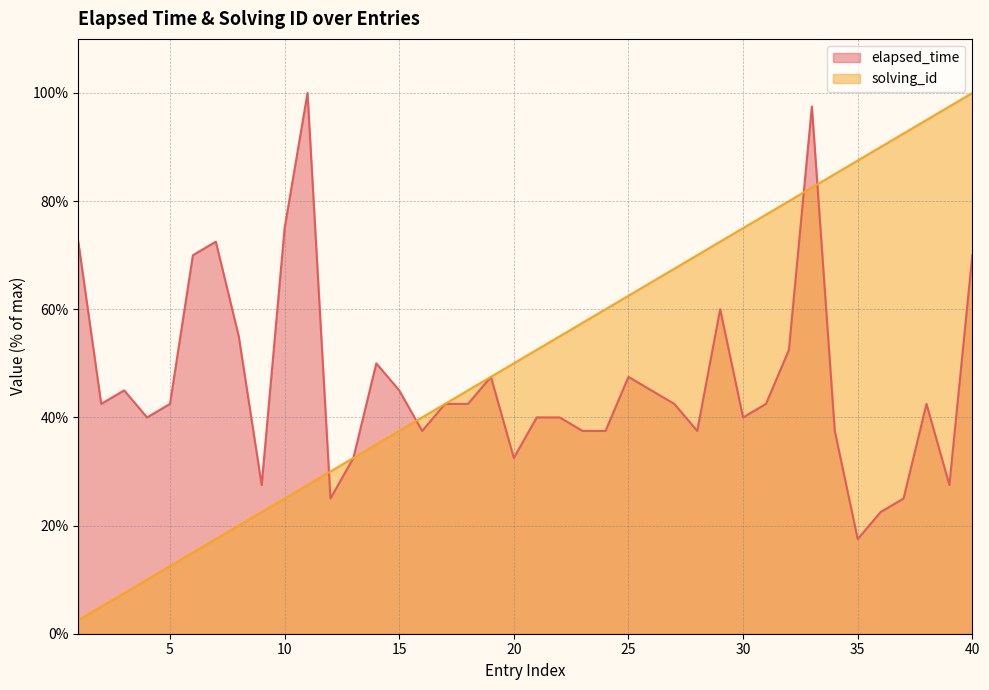

Reading right to left, transcribe all the data shown in this chart.

elapsed_time: 40=70.0	39=27.5	38=42.5	37=25.0	36=22.5	35=17.5	34=37.5	33=97.5	32=52.5	31=42.5	30=40.0	29=60.0	28=37.5	27=42.5	26=45.0	25=47.5	24=37.5	23=37.5	22=40.0	21=40.0	20=32.5	19=47.5	18=42.5	17=42.5	16=37.5	15=45.0	14=50.0	13=32.5	12=25.0	11=100.0	10=75.0	9=27.5	8=55.0	7=72.5	6=70.0	5=42.5	4=40.0	3=45.0	2=42.5	1=72.5
solving_id: 40=100.0	39=97.5	38=95.0	37=92.5	36=90.0	35=87.5	34=85.0	33=82.5	32=80.0	31=77.5	30=75.0	29=72.5	28=70.0	27=67.5	26=65.0	25=62.5	24=60.0	23=57.5	22=55.0	21=52.5	20=50.0	19=47.5	18=45.0	17=42.5	16=40.0	15=37.5	14=35.0	13=32.5	12=30.0	11=27.5	10=25.0	9=22.5	8=20.0	7=17.5	6=15.0	5=12.5	4=10.0	3=7.5	2=5.0	1=2.5